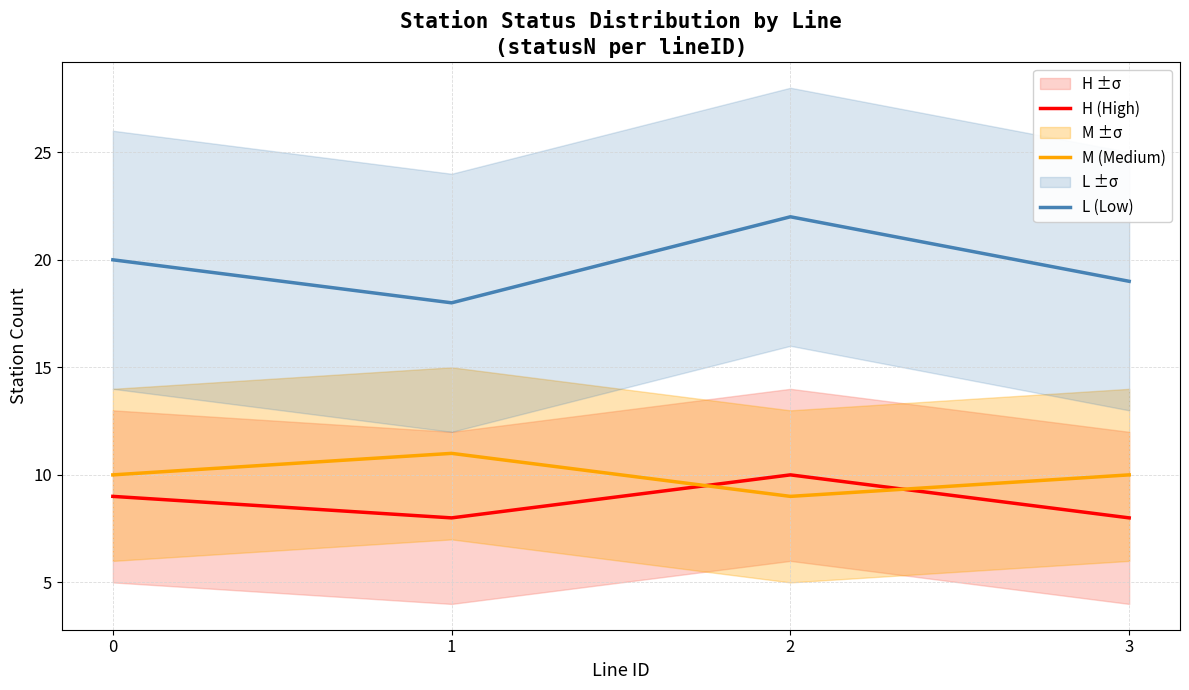

In M (Medium), how many points are higher than both neighbors (excluding endpoints)?

1